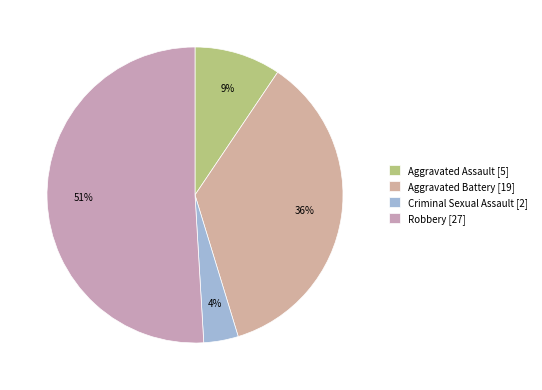

How many slices are in this pie chart?

4